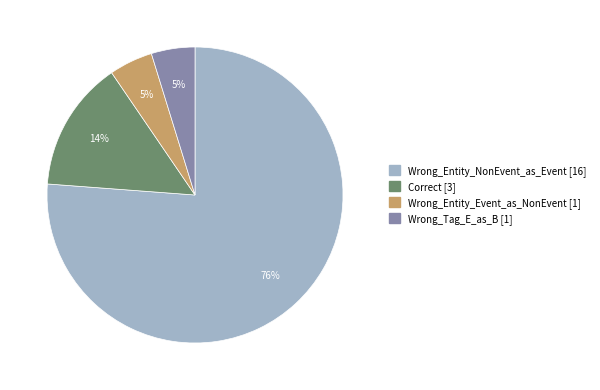

Which slice represents more than half of the pie?

Wrong_Entity_NonEvent_as_Event